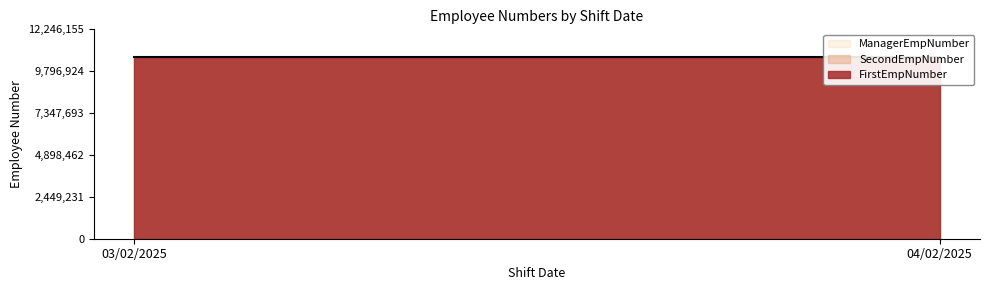

Does the chart display data point markers on the line(s)?

No